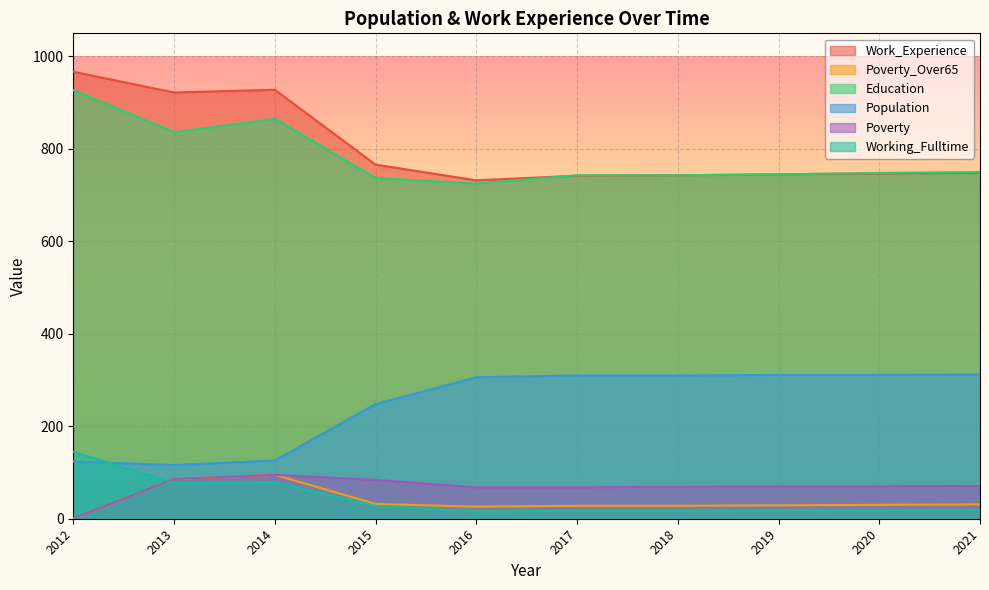

What is the difference between the Education values at 2015 and 2012?

190